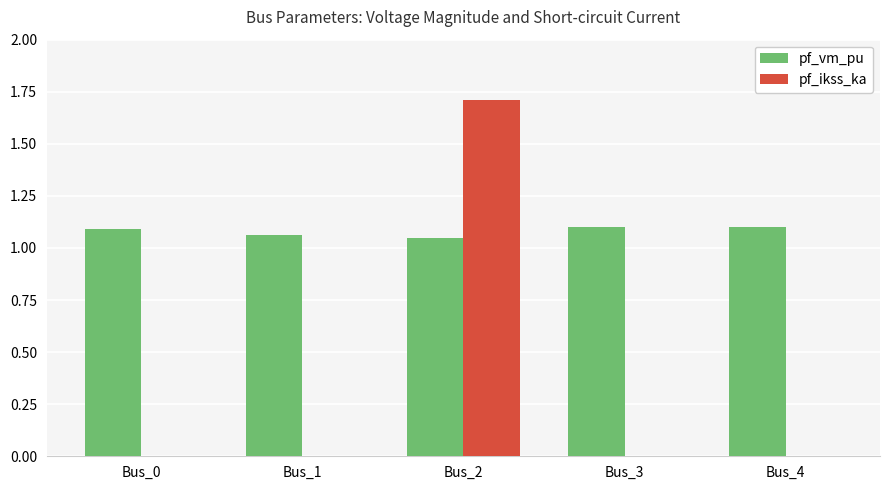

Is it true that pf_vm_pu equals 0.5 at Bus_0?

False